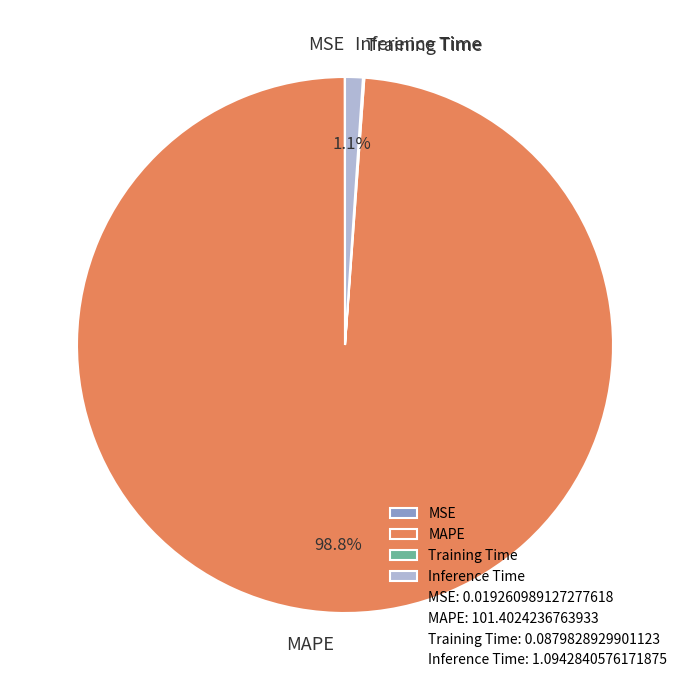

Which category has the biggest portion of the pie?

MAPE